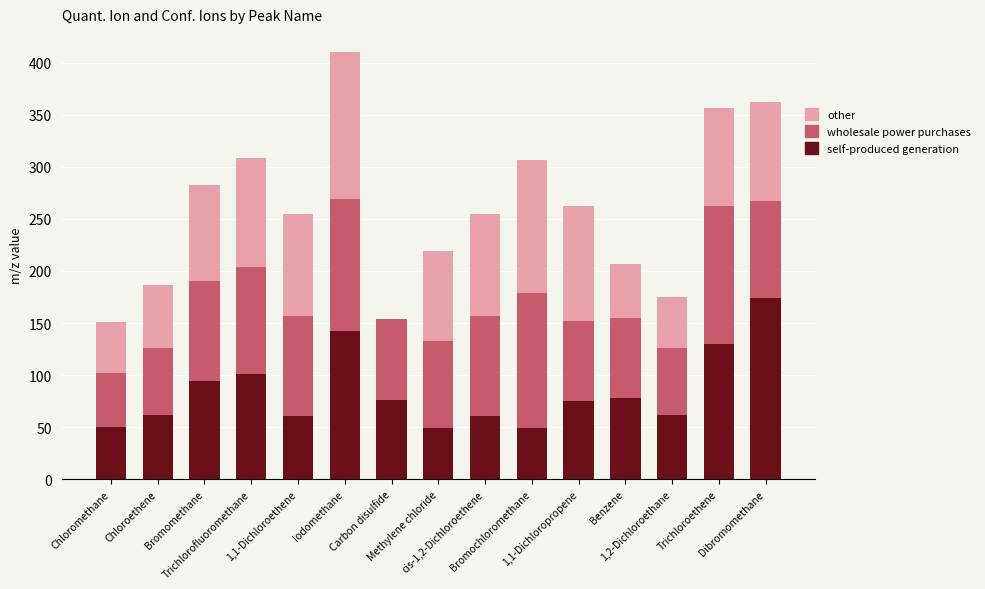

What is the maximum value for self-produced generation?

174